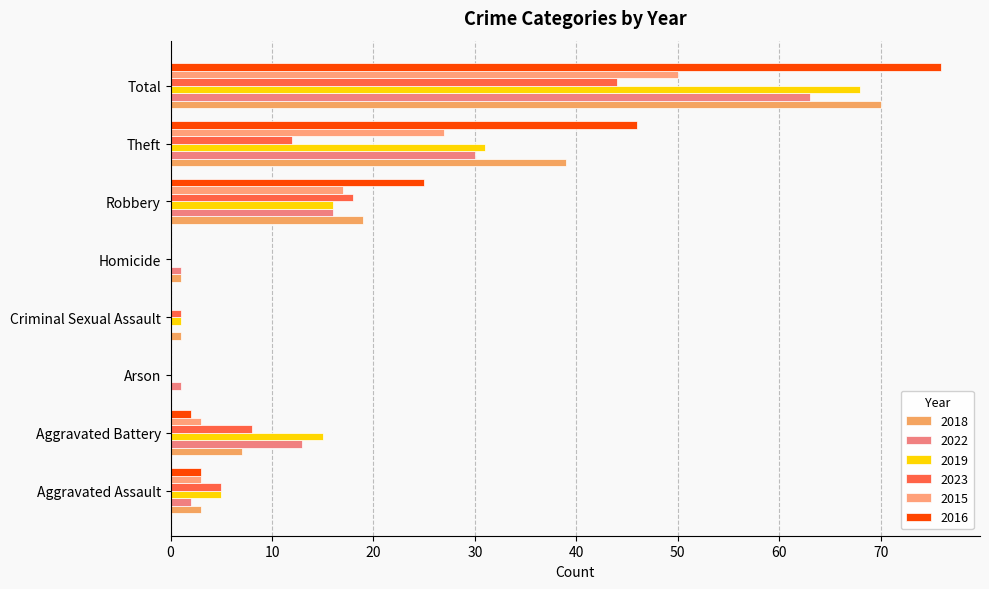

Which series has the largest total across all categories?

2016